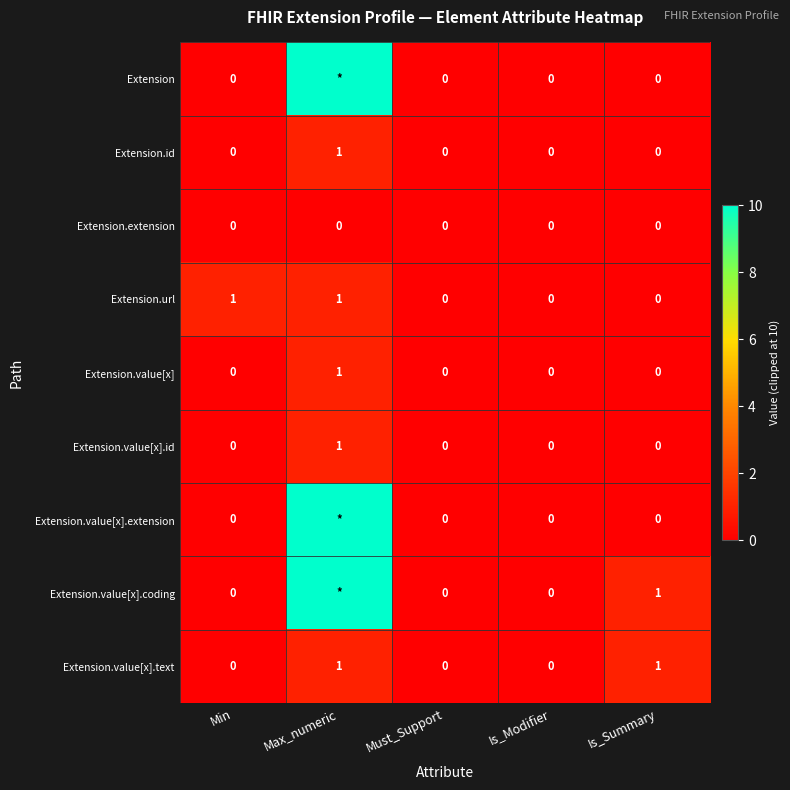

At how many categories does at least one series exceed 1?

1